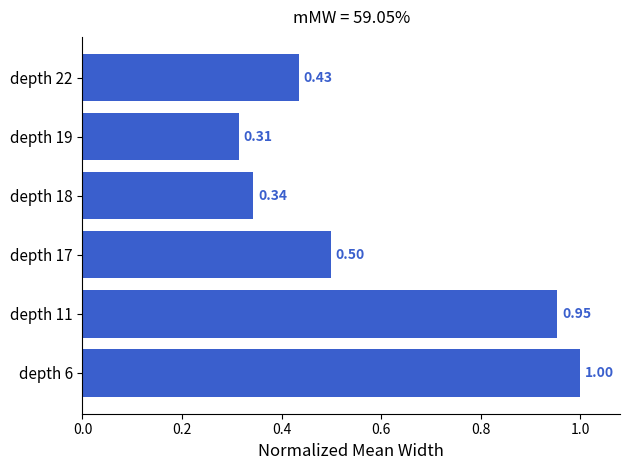

What is the difference between the second highest and minimum values?

0.6